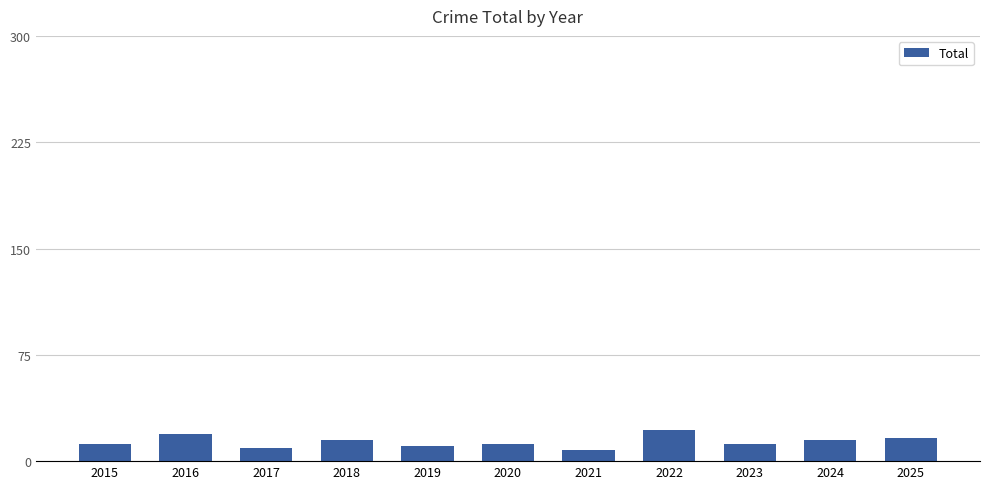

What is the change in value from 2015 to 2024?

+3